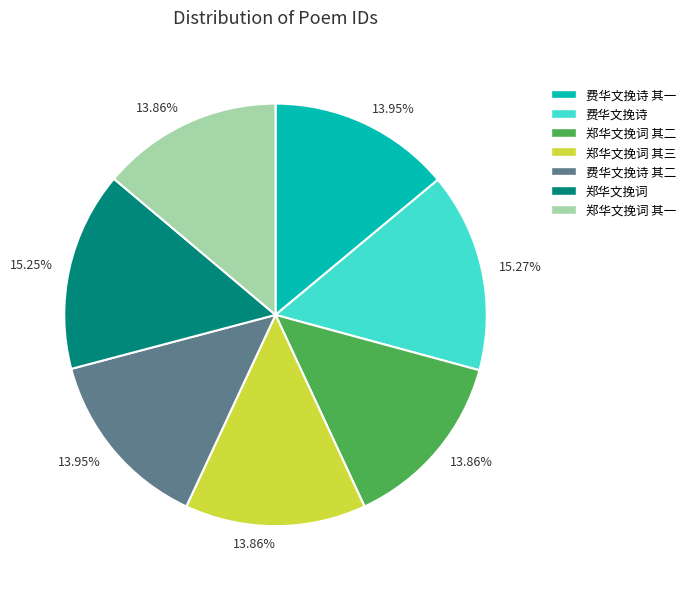

To the nearest percent, what is the difference between the largest and smallest slice percentages?

1%